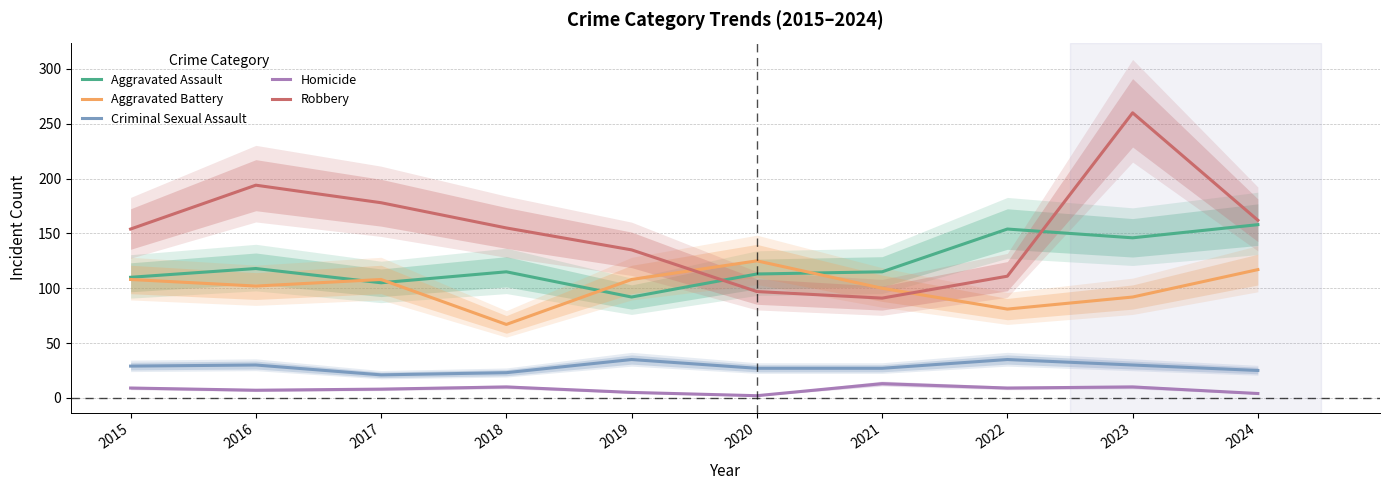

Which category has the highest value across all series?

2023